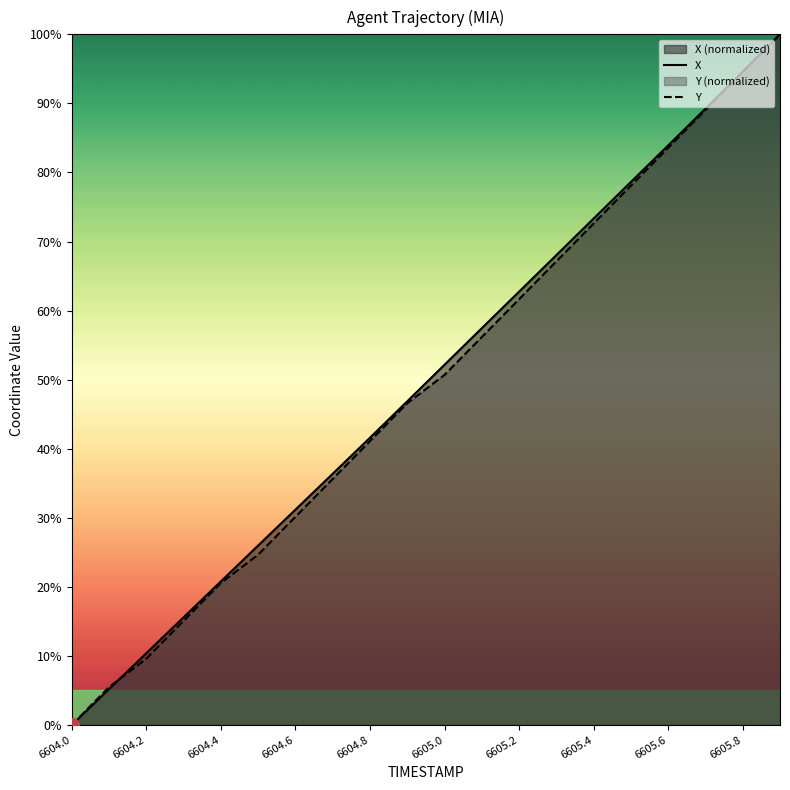

How many data points in X are above 52?

10